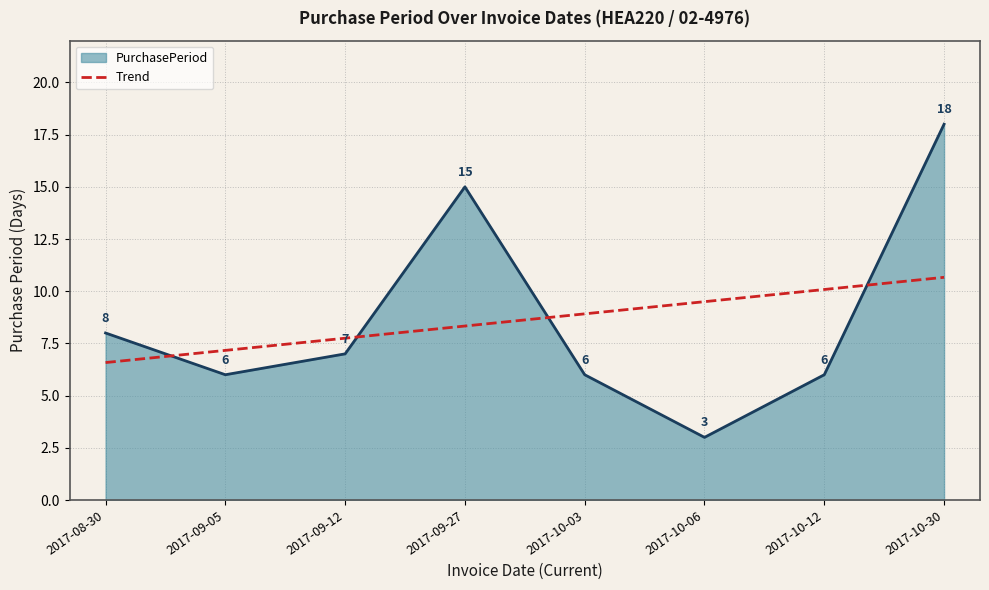

Rank the series at 2017-10-30 from highest to lowest value.

PurchasePeriod, Trend